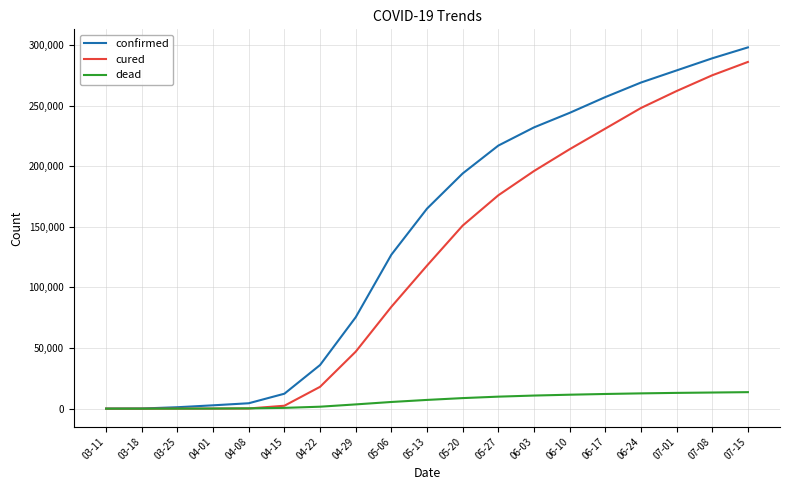

Which series has the widest spread of values?

confirmed